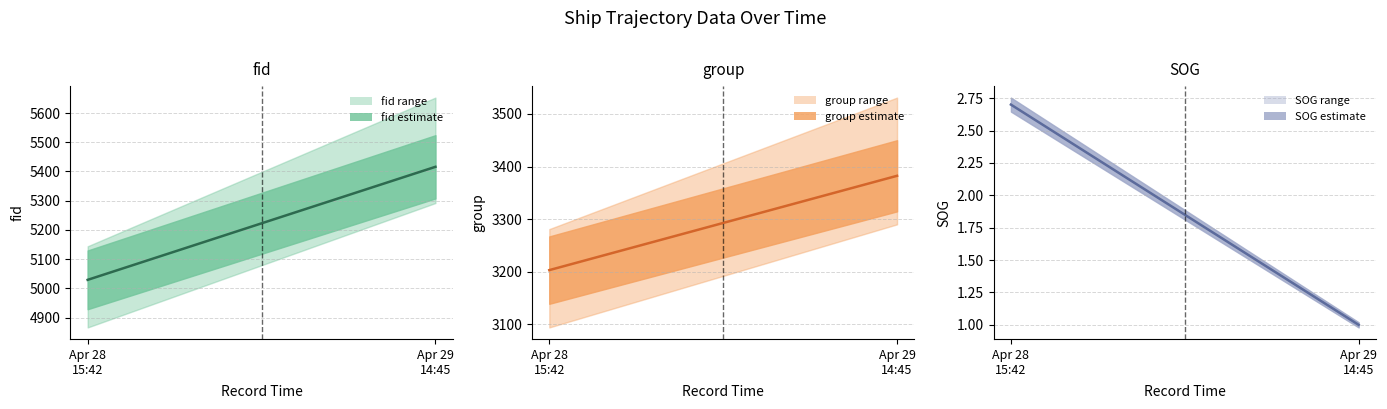

List the series in order of their peak value, highest first.

fid, group, SOG